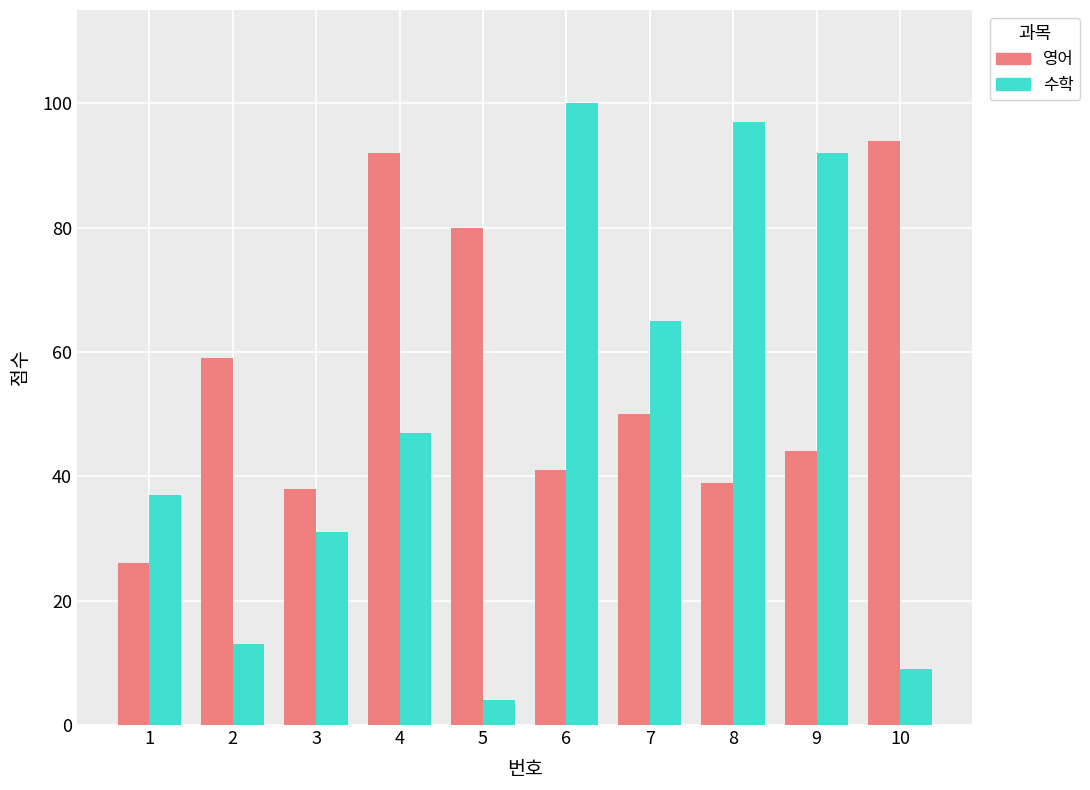

Where is 영어 nearest to the value 60?

2